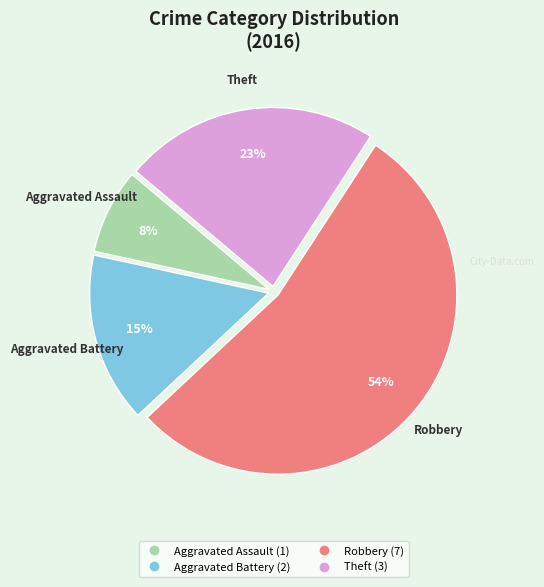

To the nearest percent, what is the average slice percentage?

25%